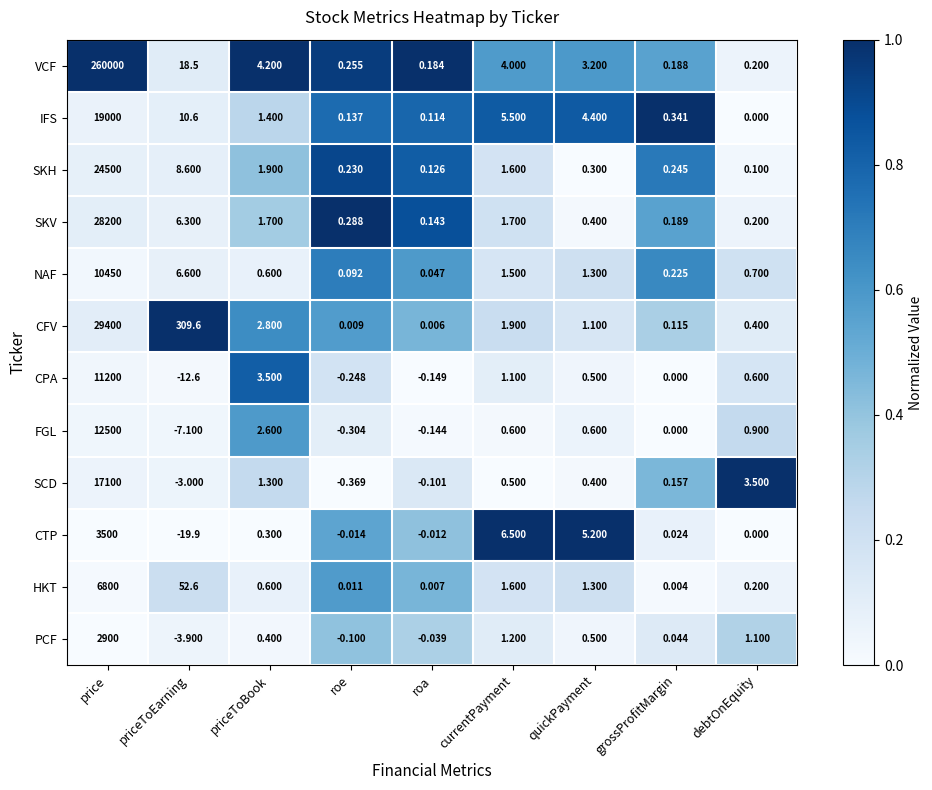

List the series in order of their peak value, highest first.

VCF, CFV, SKV, SKH, IFS, SCD, FGL, CPA, NAF, HKT, CTP, PCF